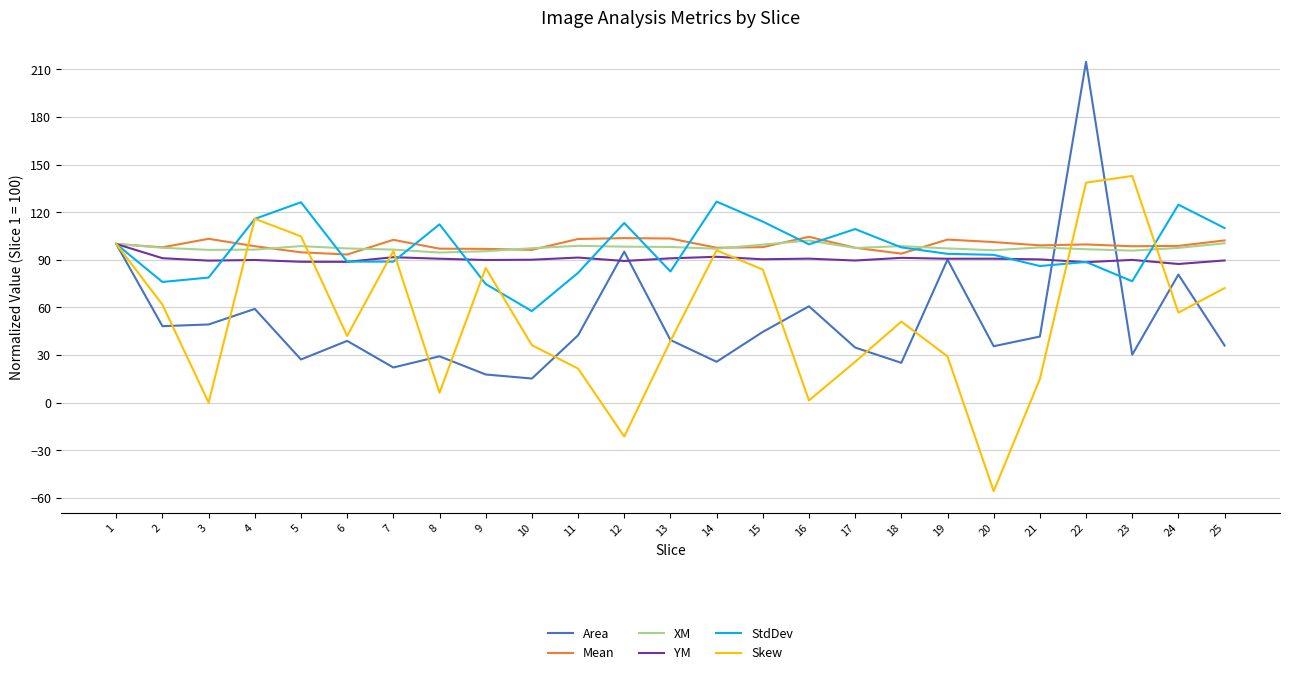

What is the difference between the XM values at 21 and 14?

0.8